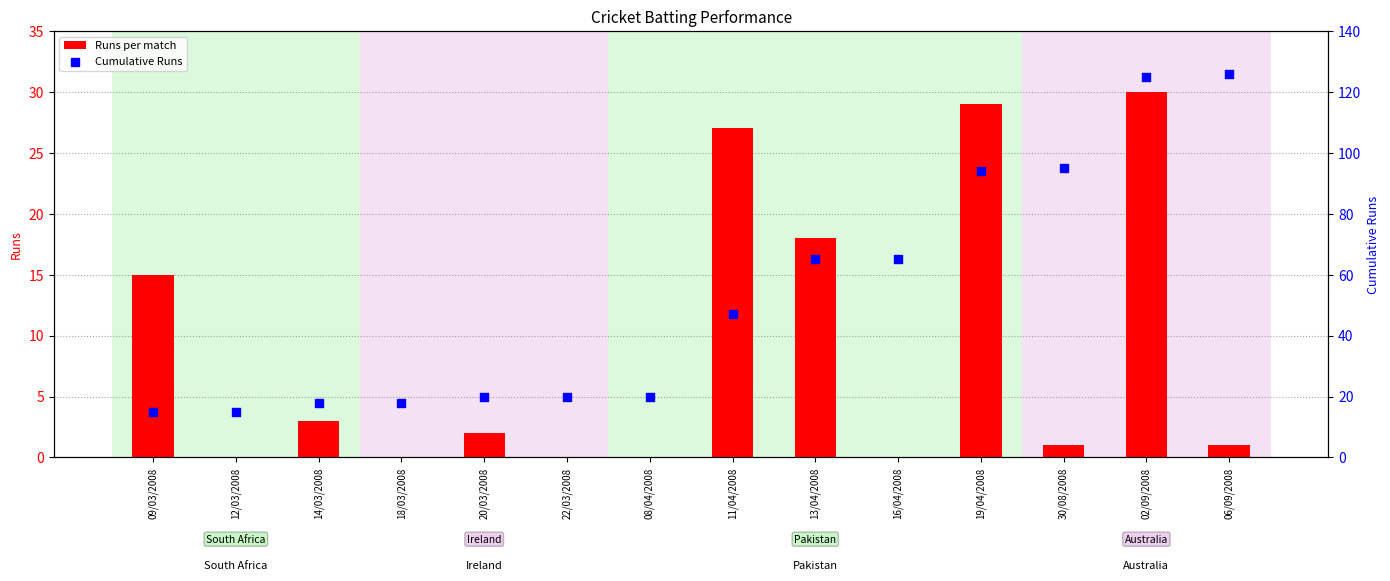

At how many categories does at least one series exceed 49?

6